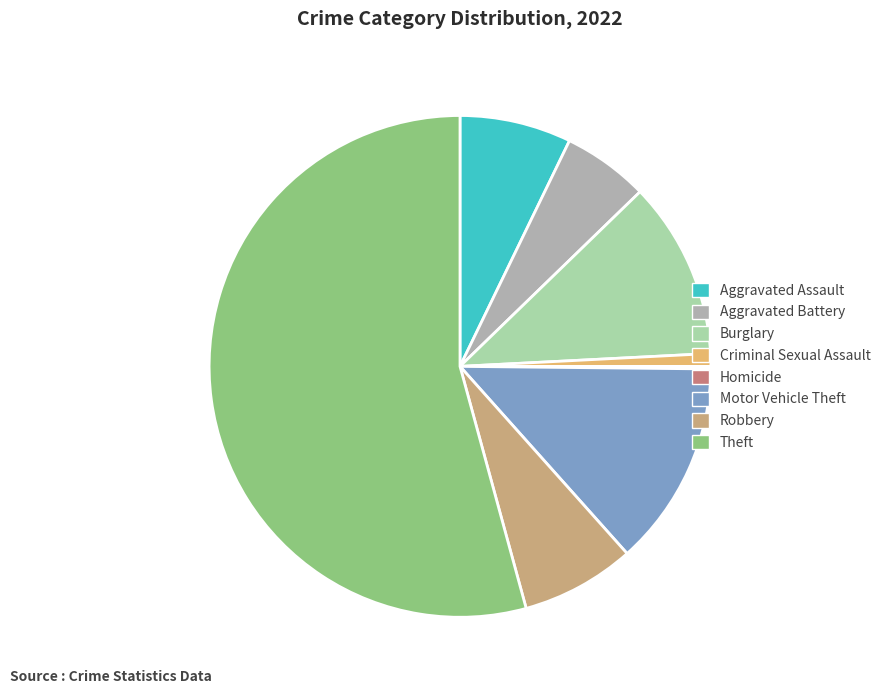

Do Aggravated Assault and Aggravated Battery together represent more than half of the pie?

No